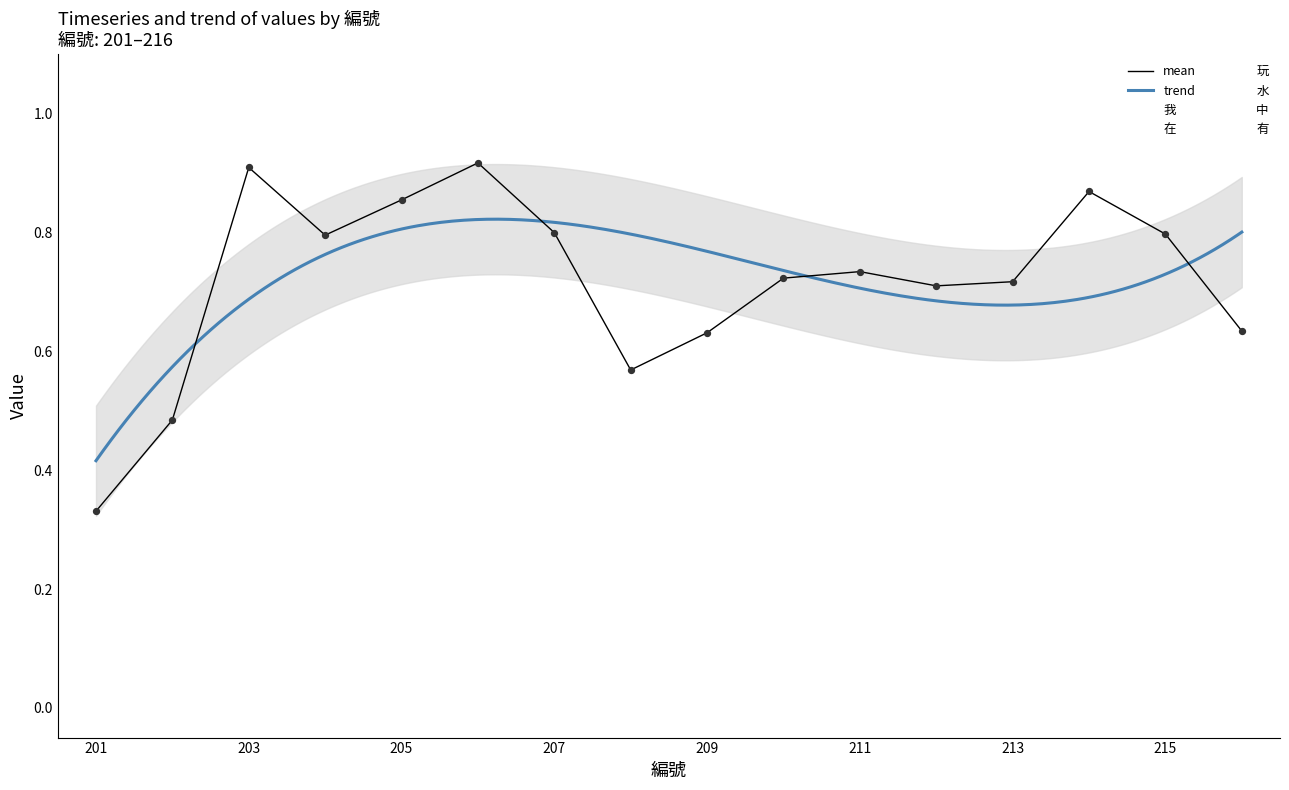

Is the value of 水 at 206 greater than the value of 有 at 202?

Yes